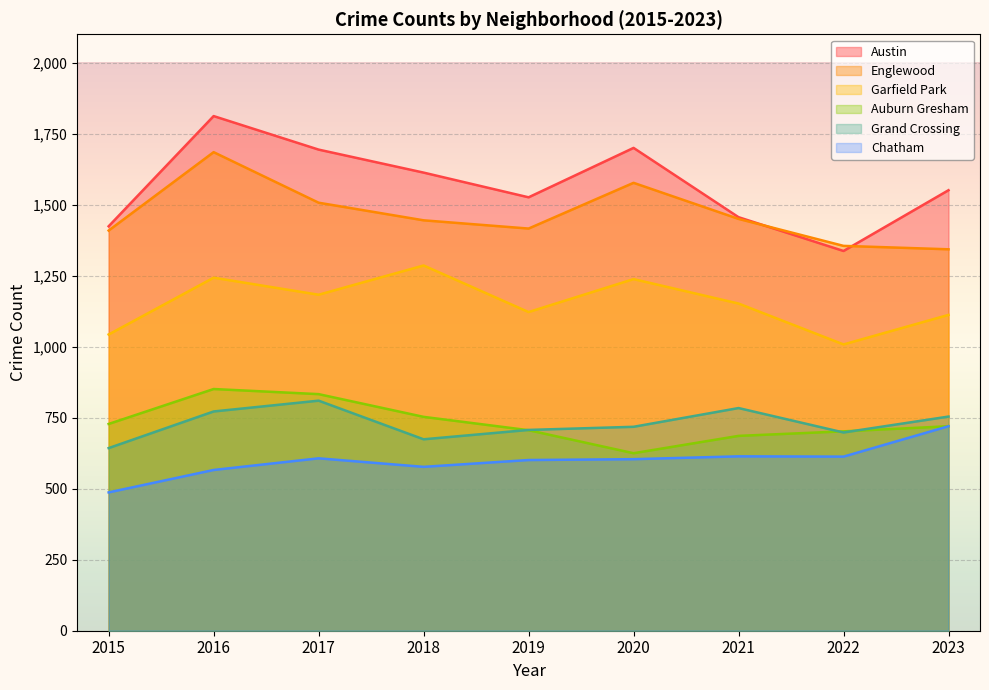

What is the sum of the Chatham values at 2021 and 2017?

1221